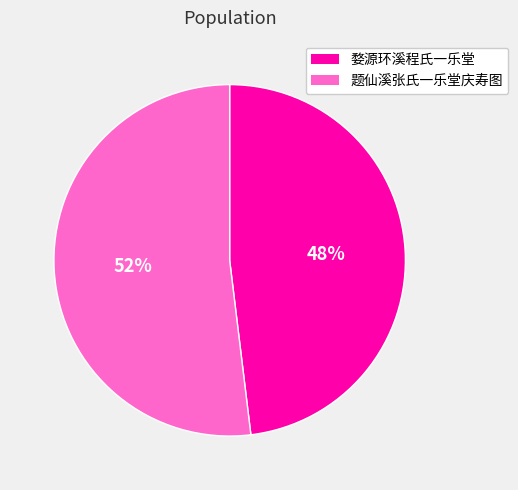

Count the number of slices in the pie.

2